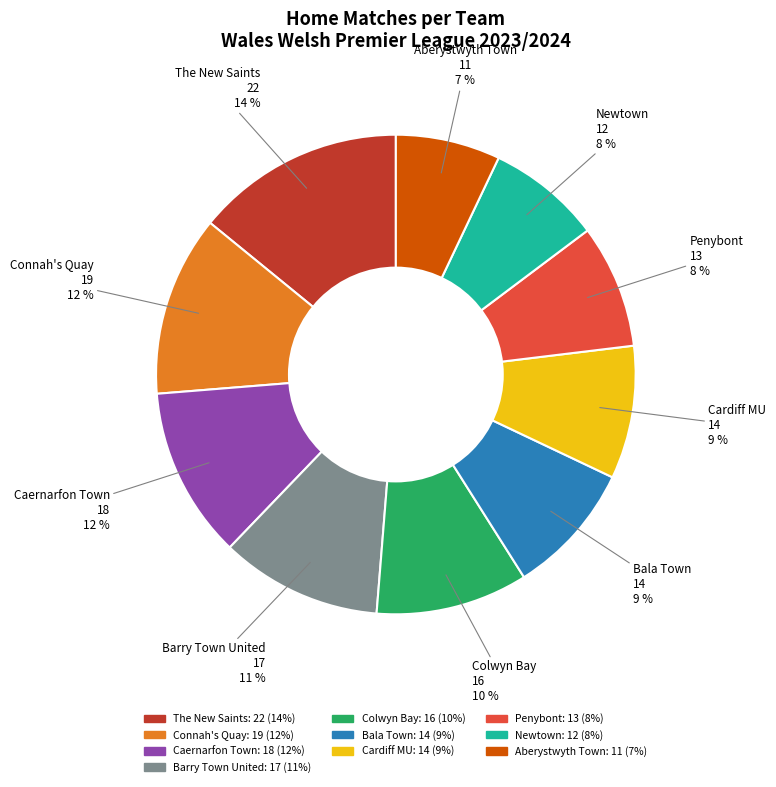

To the nearest percent, what percentage of the pie is The New Saints?

14%